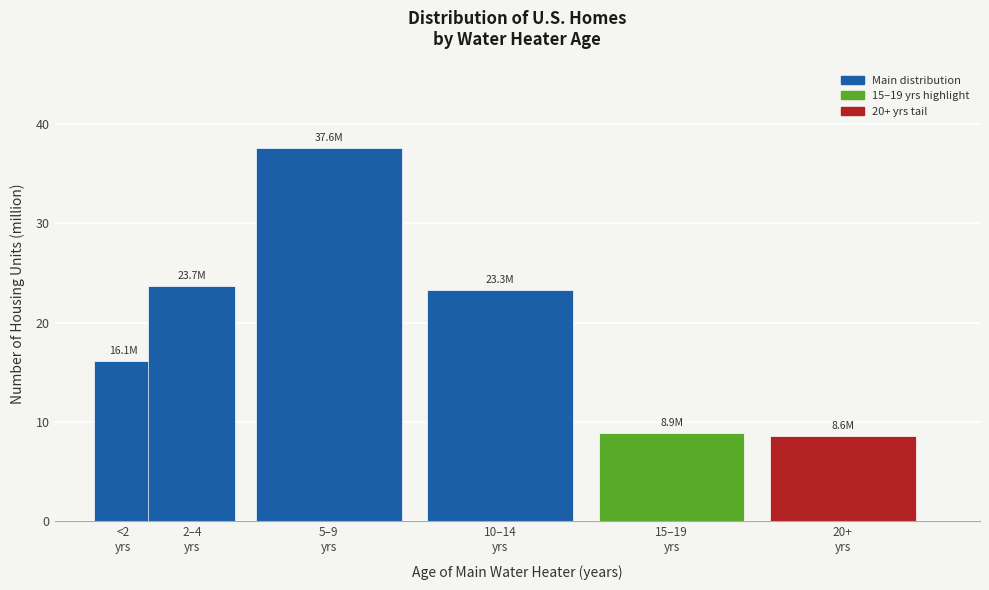

Reading right to left, extract all data points from this chart.

8.6	8.9	23.3	37.6	23.7	16.1